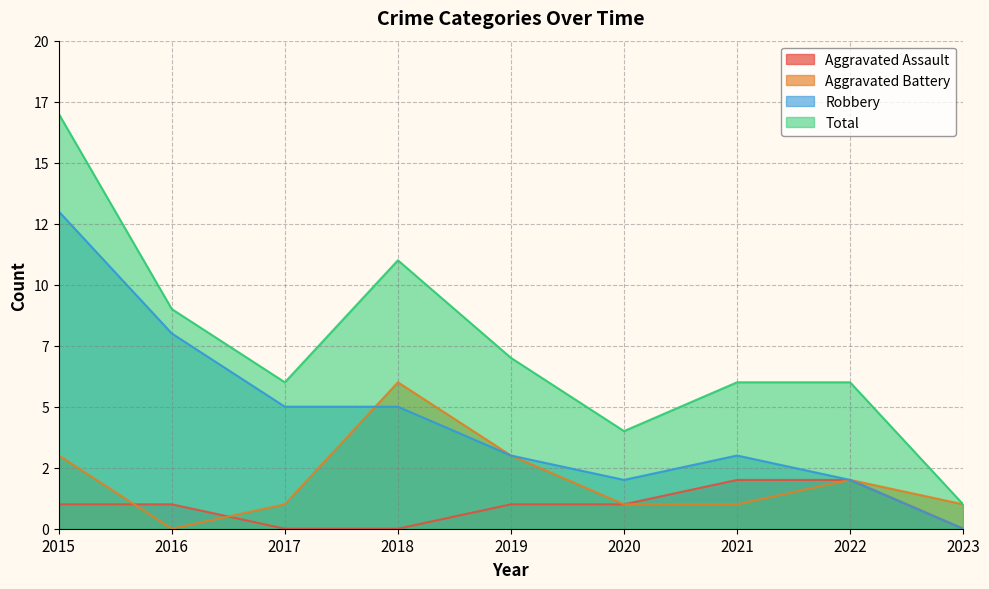

Which series changed the most between 2022 and 2023?

Total